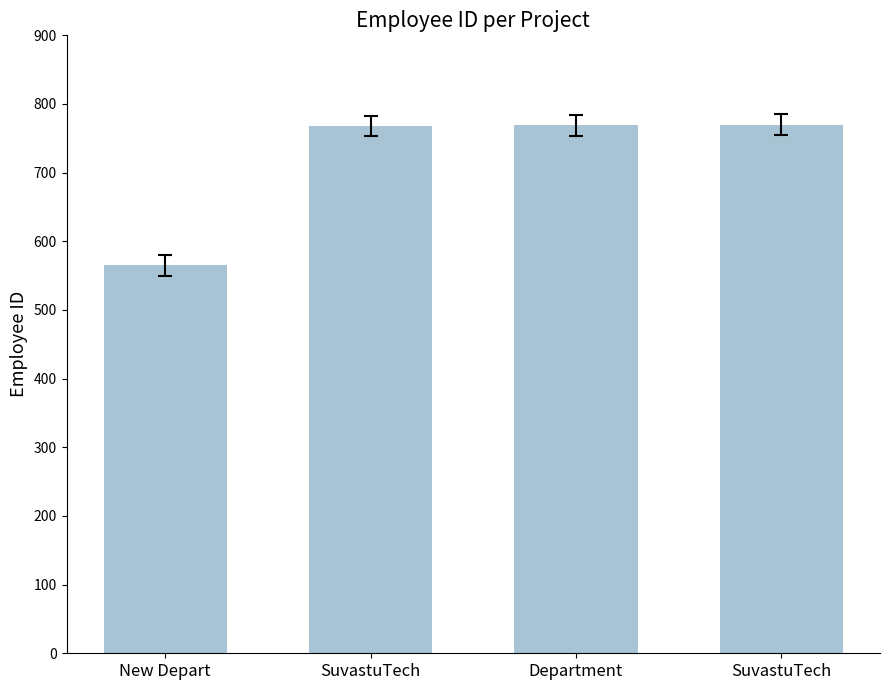

How many distinct data groups are displayed?

1